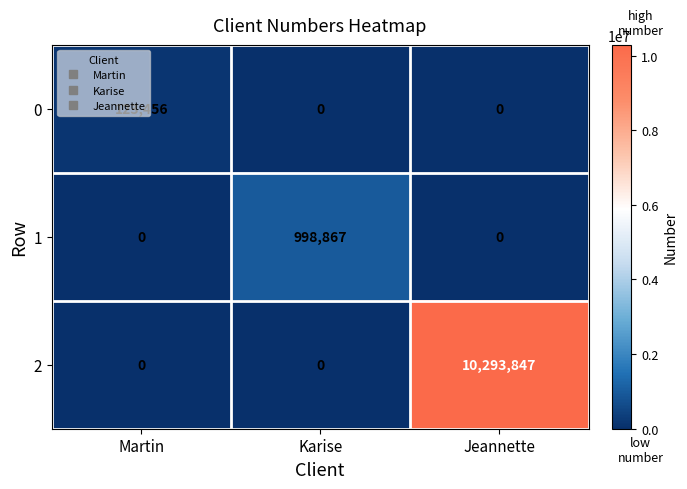

Which category has the highest value across all series?

Jeannette